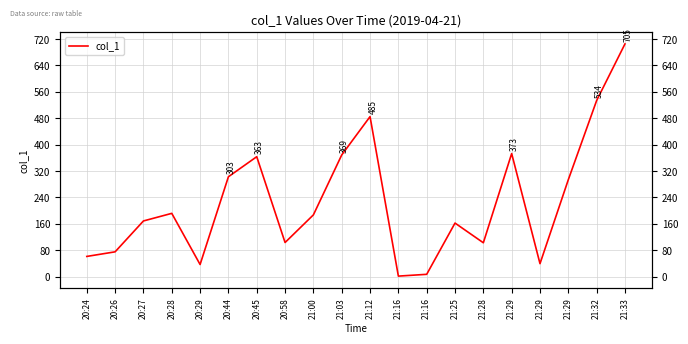

Which has a higher value, 20:45 or 20:58?

20:45